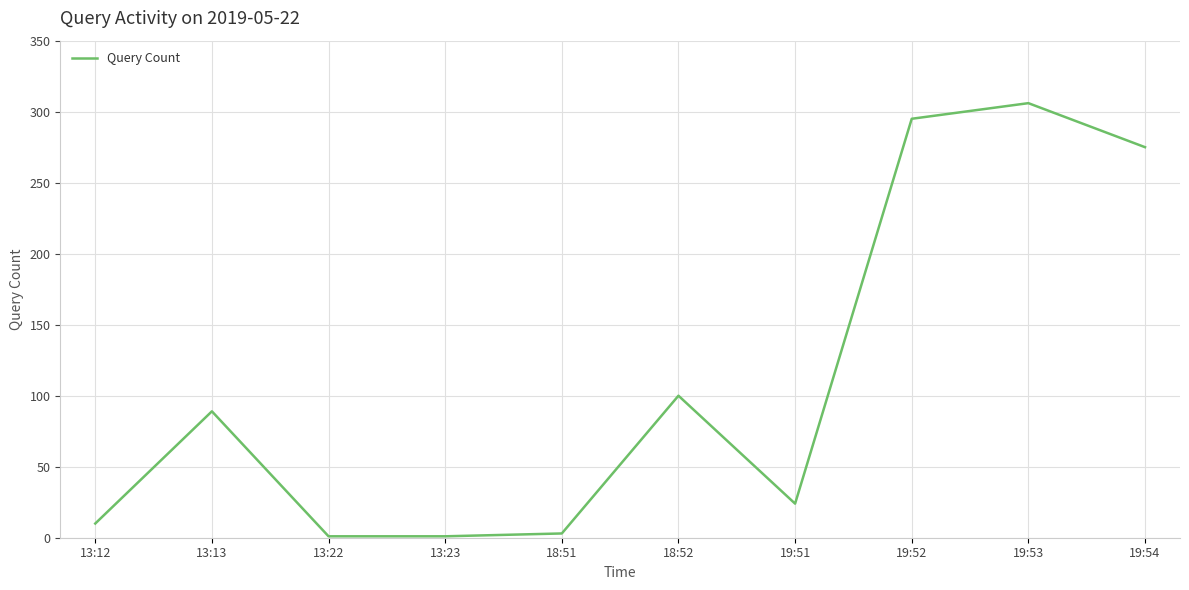

Where is the data nearest to the value 153?

18:52